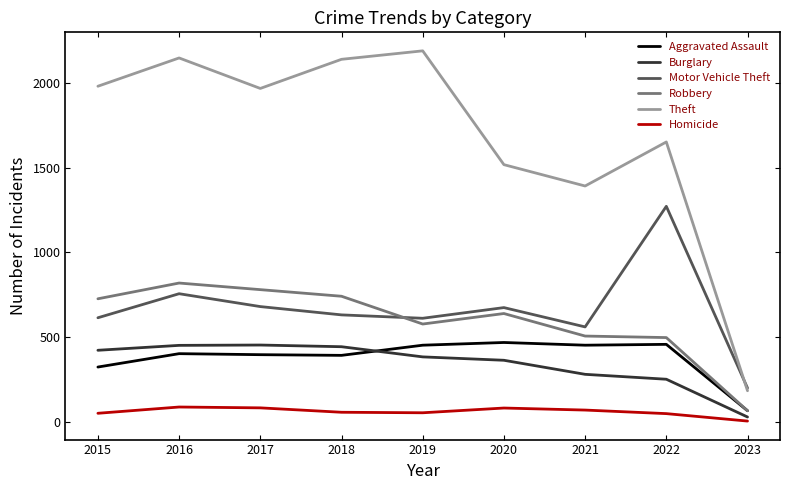

In Burglary, how many points are higher than both neighbors (excluding endpoints)?

1